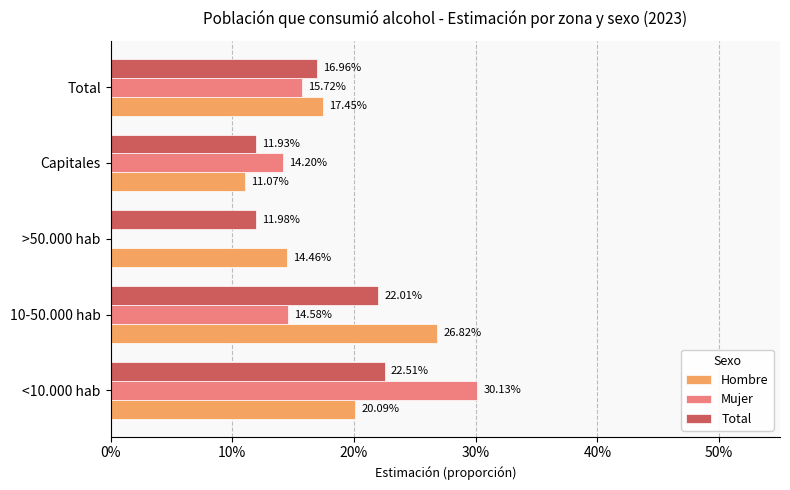

What are all the series names shown in the legend?

Hombre, Mujer, Total